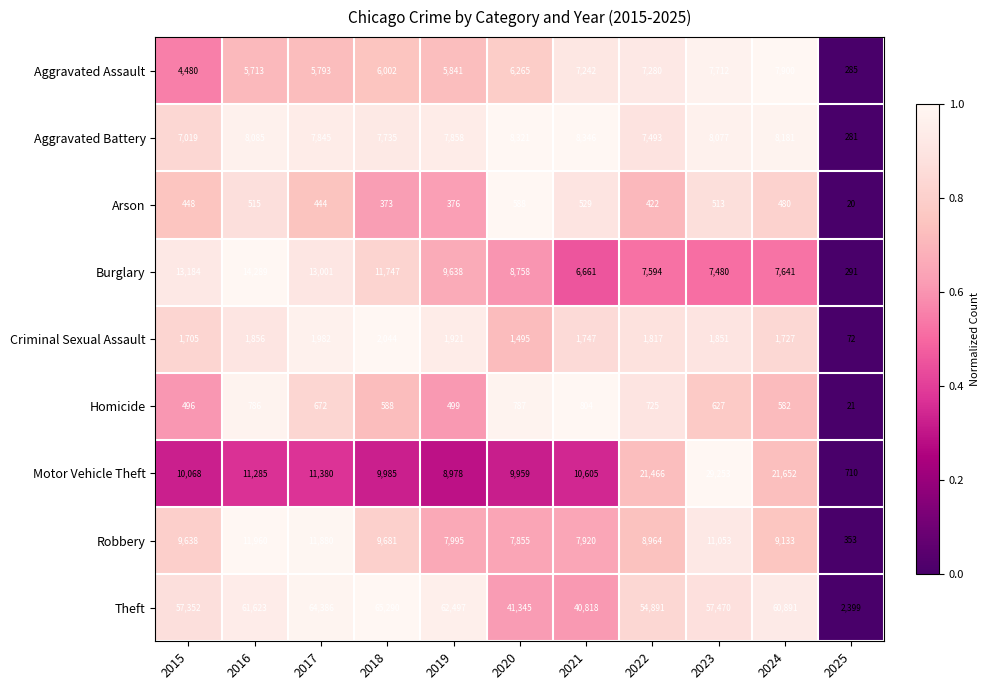

What is the difference between the highest and lowest values at 2023?

56957